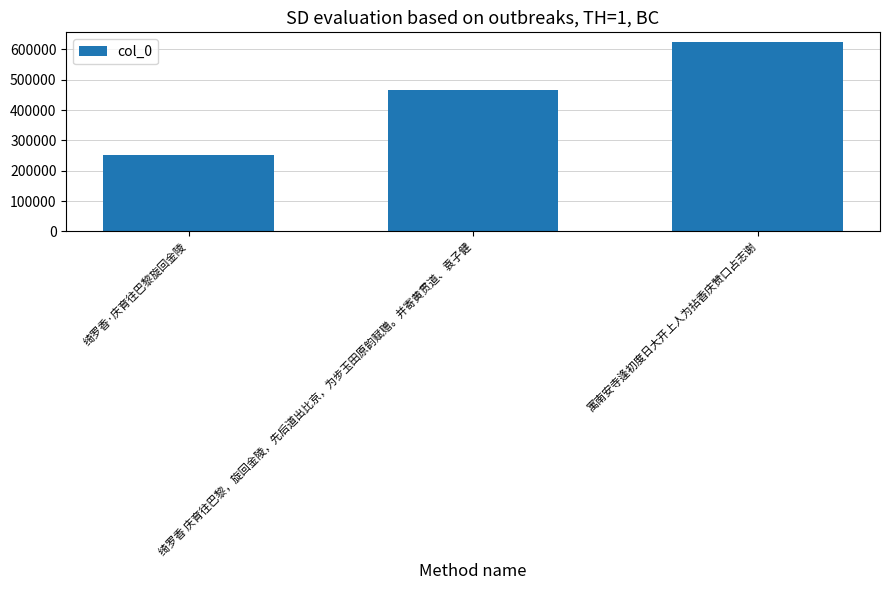

What is the difference between the values at 绮罗香 庆育往巴黎，旋回金陵，先后道出比京，为步玉田原韵赋赠。并寄黄贯道、袁子健 and 寓南安寺逢初度日大开上人为拈香庆赞口占志谢?

159763